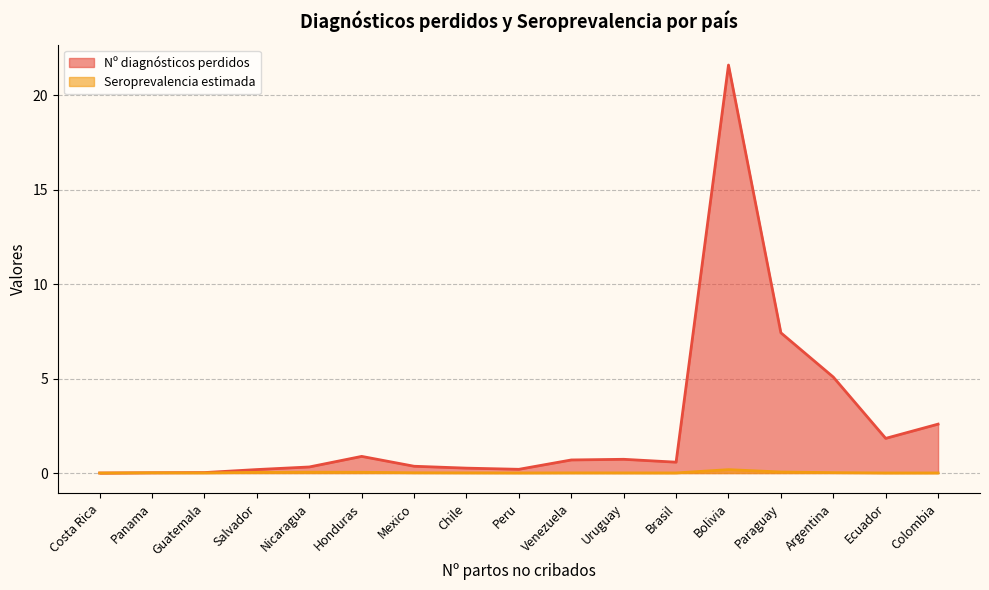

What is the maximum value shown in the chart?

21.6